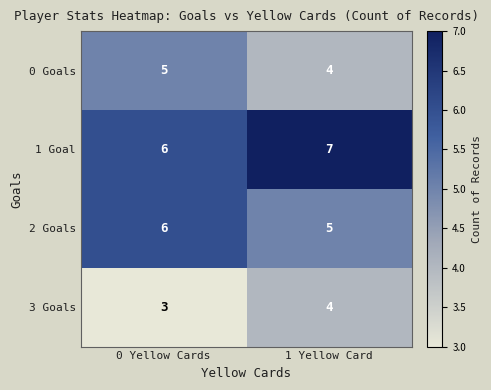

Rank the series by their average value, from highest to lowest.

1 Goal, 2 Goals, 0 Goals, 3 Goals